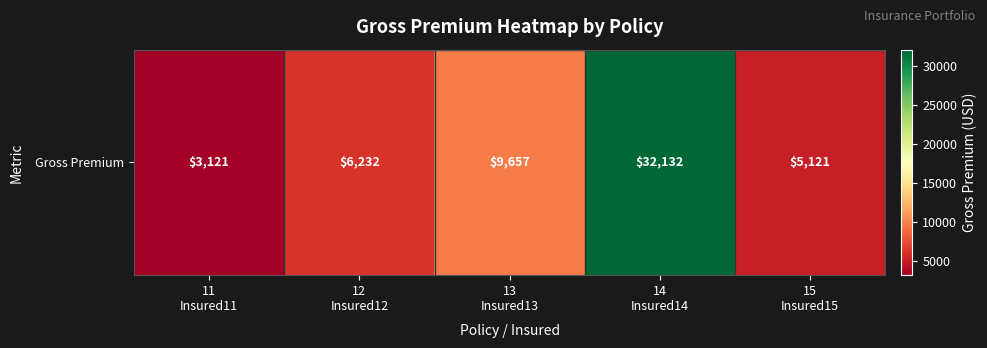

Reading left to right, transcribe all the data shown in this chart.

3121	6232	9657	32132	5121